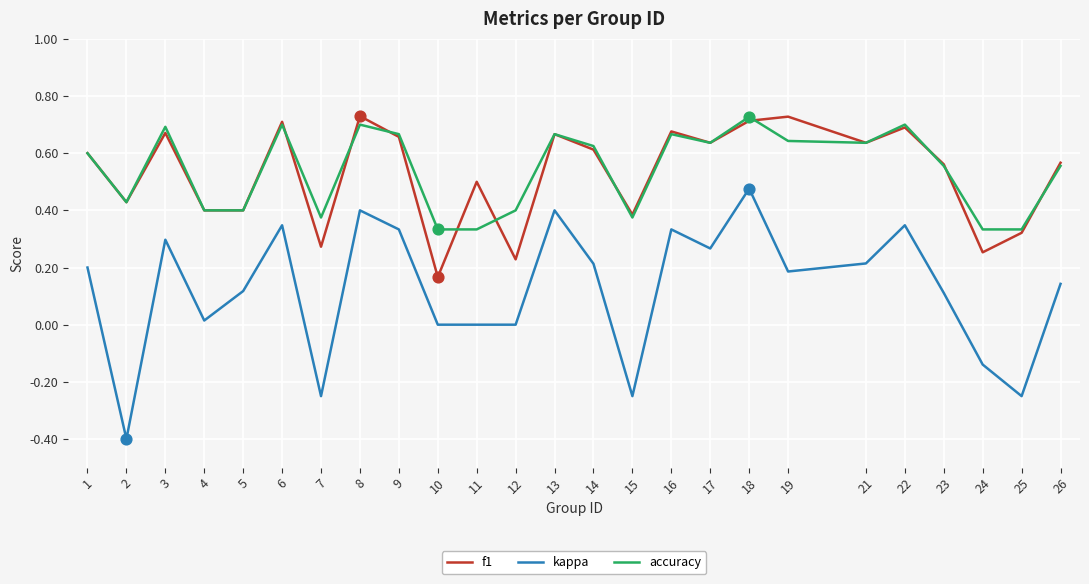

Between 6 and 19, which series saw the biggest shift?

kappa